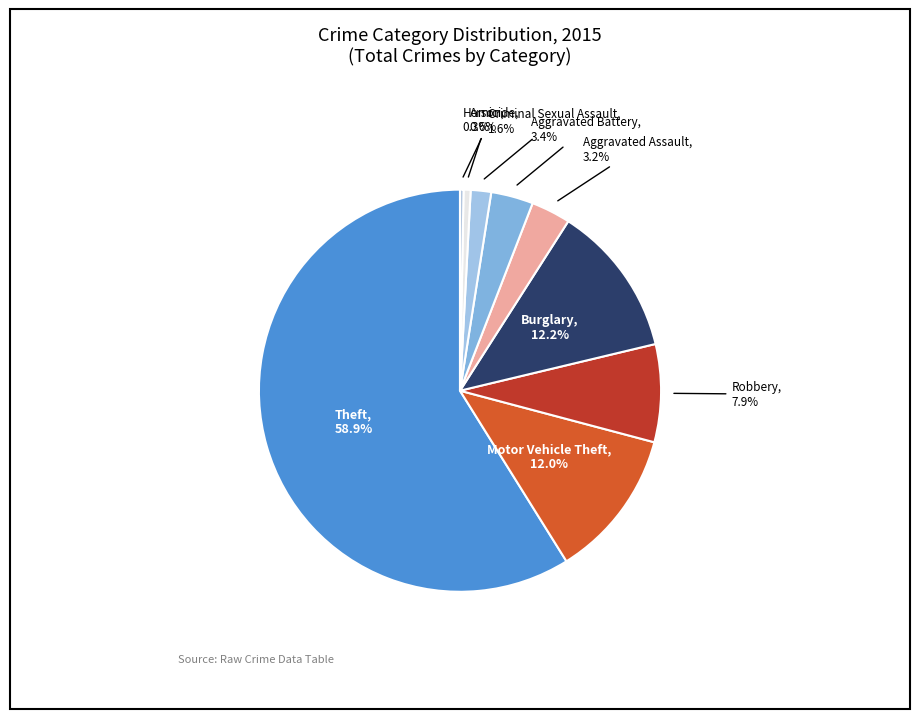

True or false: Burglary accounts for 1% of the total.

False